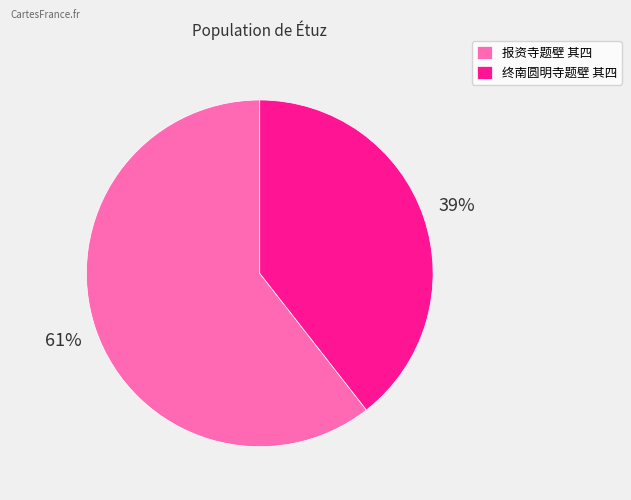

Count the number of slices in the pie.

2